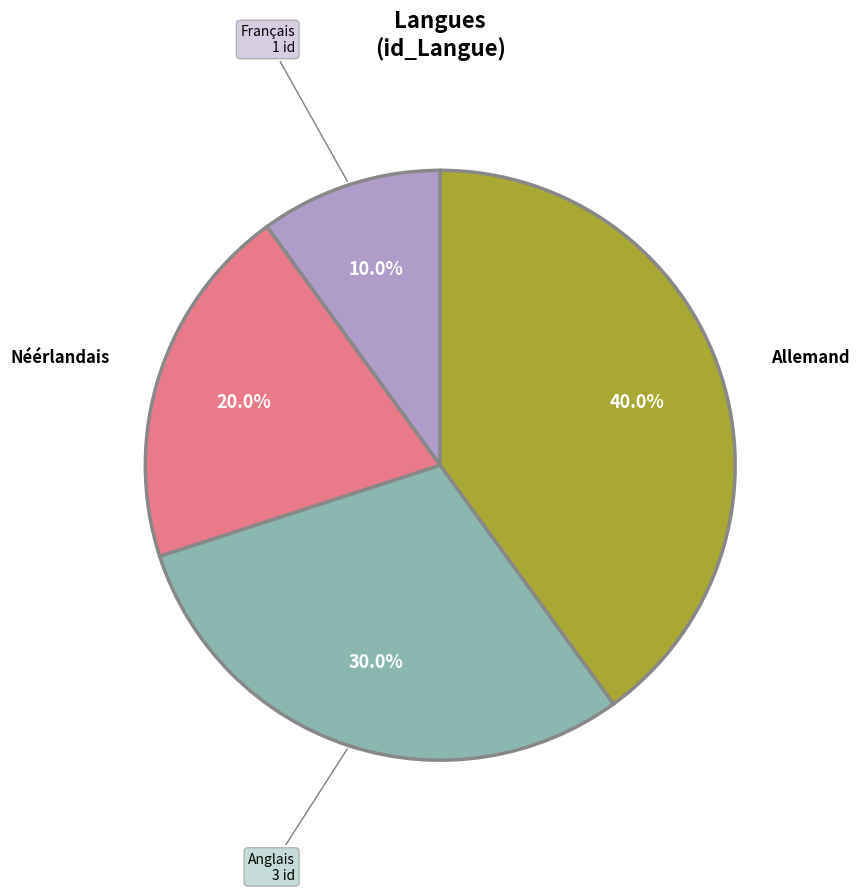

Is there a majority slice in this chart?

No